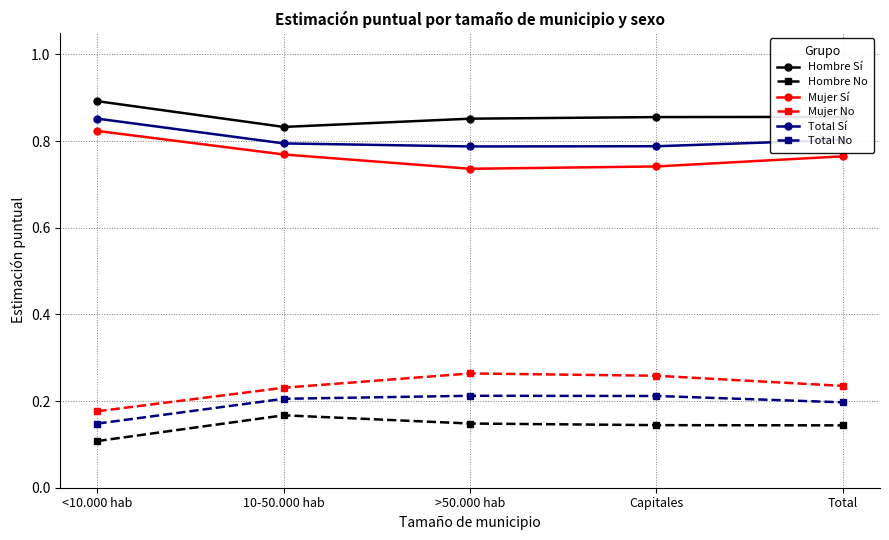

True or false: Total Sí and Total No intersect in this chart.

False